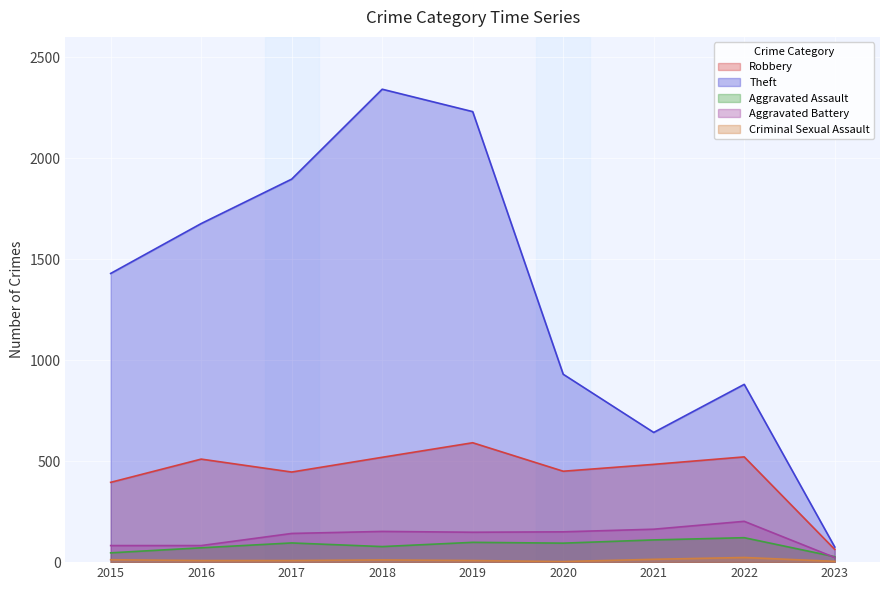

Reading left to right, extract all data points from this chart.

Robbery: 2015=395	2016=510	2017=446	2018=519	2019=591	2020=450	2021=484	2022=521	2023=63
Theft: 2015=1429	2016=1676	2017=1896	2018=2341	2019=2230	2020=930	2021=642	2022=880	2023=75
Aggravated Assault: 2015=46	2016=71	2017=95	2018=77	2019=98	2020=94	2021=110	2022=121	2023=27
Aggravated Battery: 2015=82	2016=82	2017=142	2018=152	2019=148	2020=150	2021=163	2022=202	2023=23
Criminal Sexual Assault: 2015=12	2016=8	2017=8	2018=11	2019=8	2020=3	2021=14	2022=23	2023=4